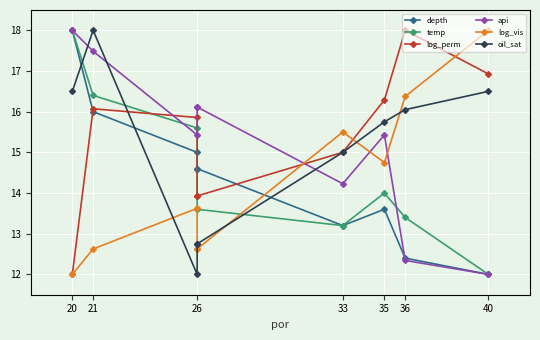

Where do oil_sat and log_vis first cross each other?

21 and 26